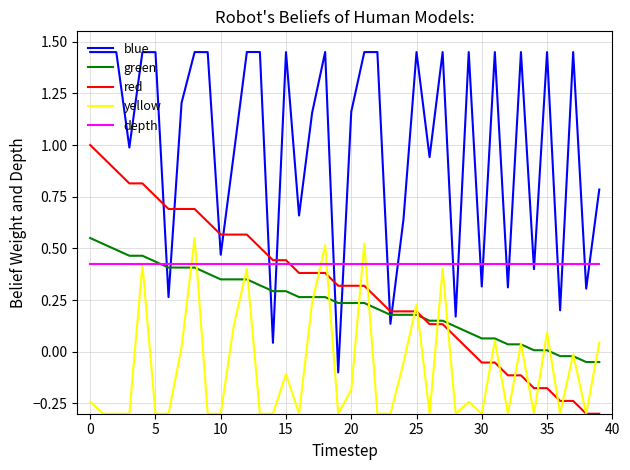

How many lines are shown in the chart?

5